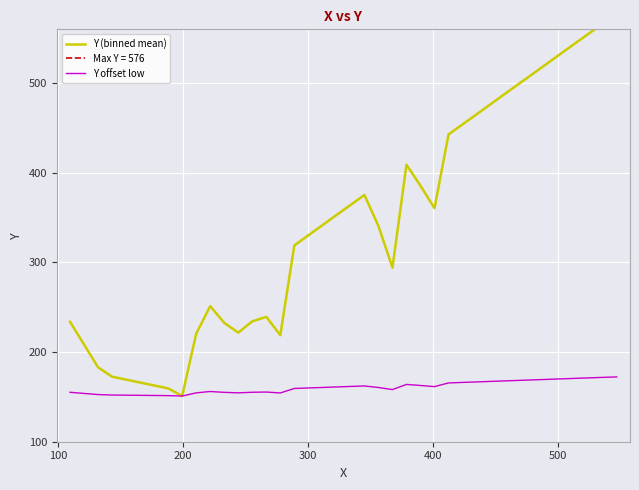

What is the lowest value of the Y offset low series?

151.0